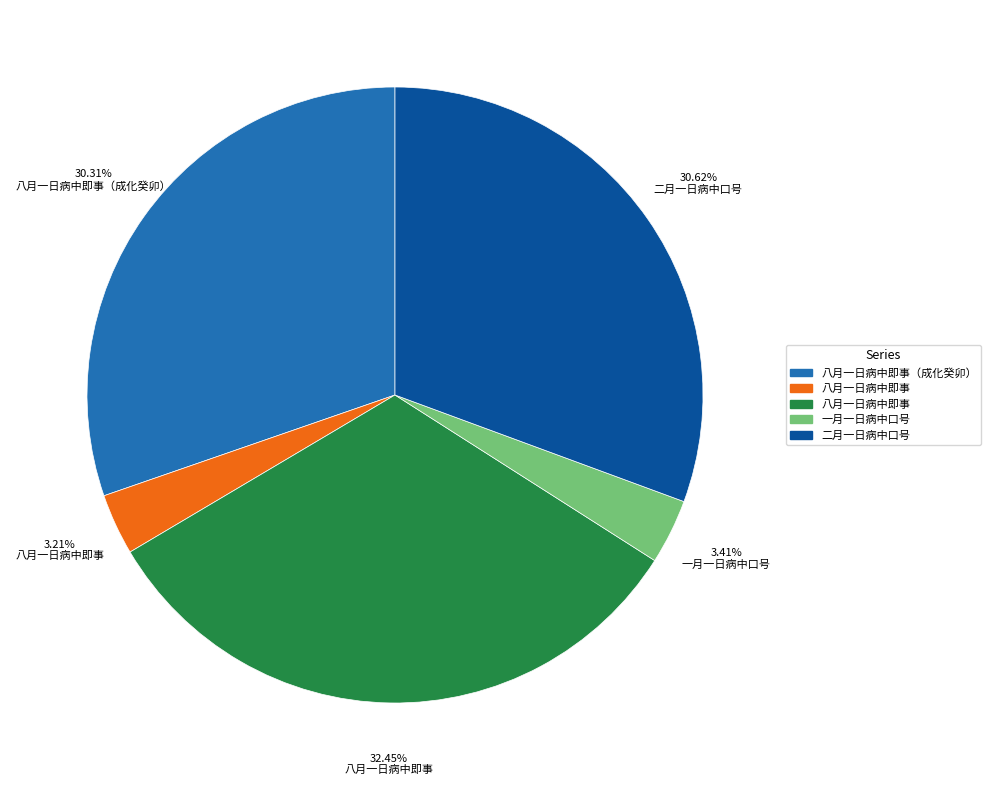

Does any single category account for the majority?

No